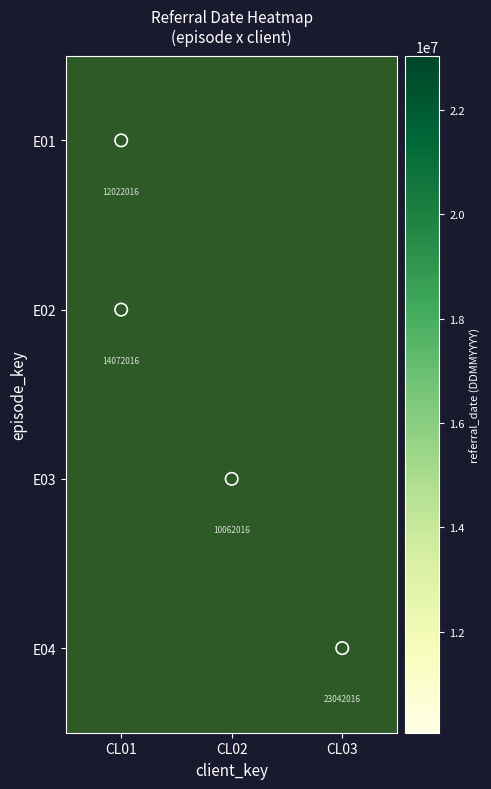

What is the approximate value of E02 at CL01?

14072016.0